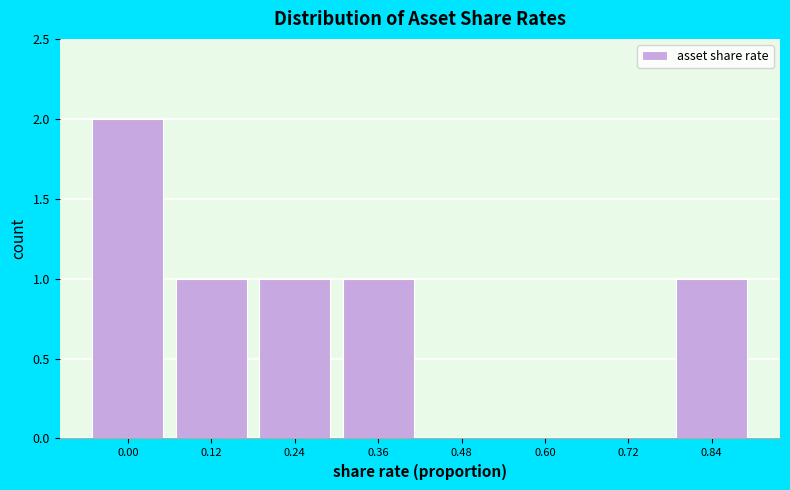

Reading right to left, list all the values displayed in this chart.

0.84=1	0.72=0	0.60=0	0.48=0	0.36=1	0.24=1	0.12=1	0.00=2